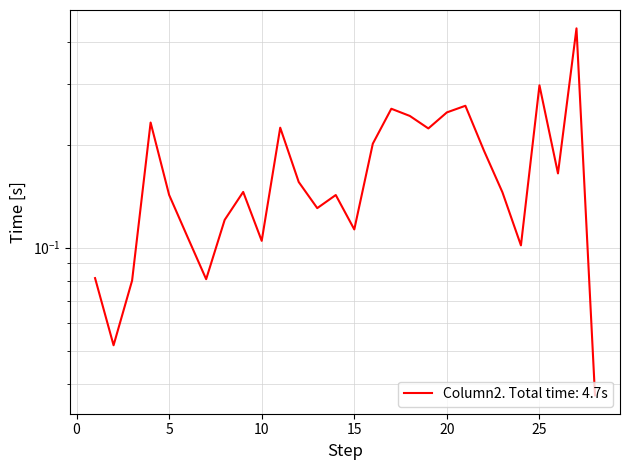

Rank the categories by value from highest to lowest.

27, 25, 21, 17, 20, 18, 4, 11, 19, 16, 22, 26, 12, 9, 23, 5, 14, 13, 8, 15, 6, 10, 24, 1, 7, 3, 2, 28